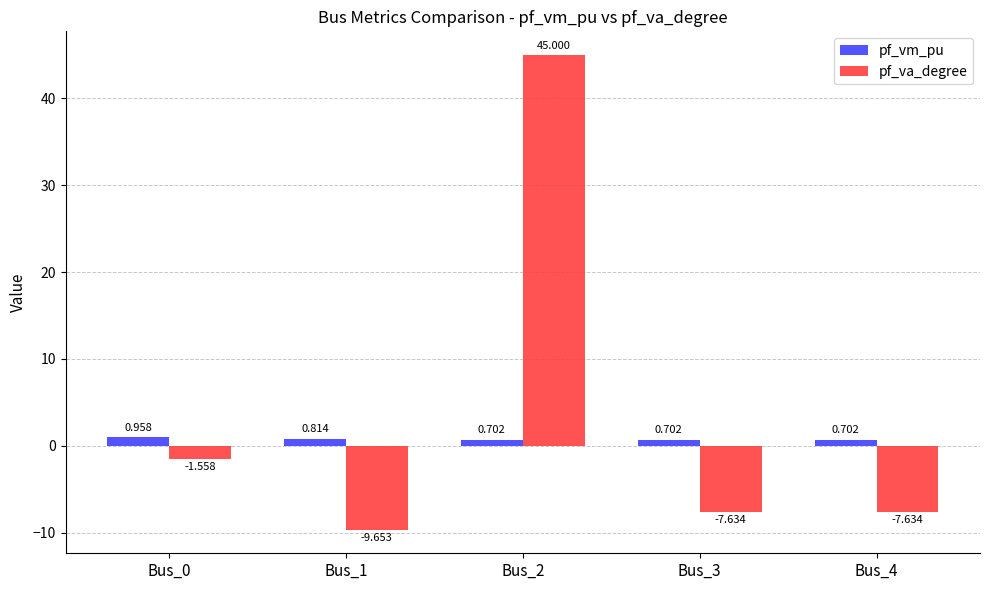

Rank the series at Bus_0 from highest to lowest value.

pf_vm_pu, pf_va_degree